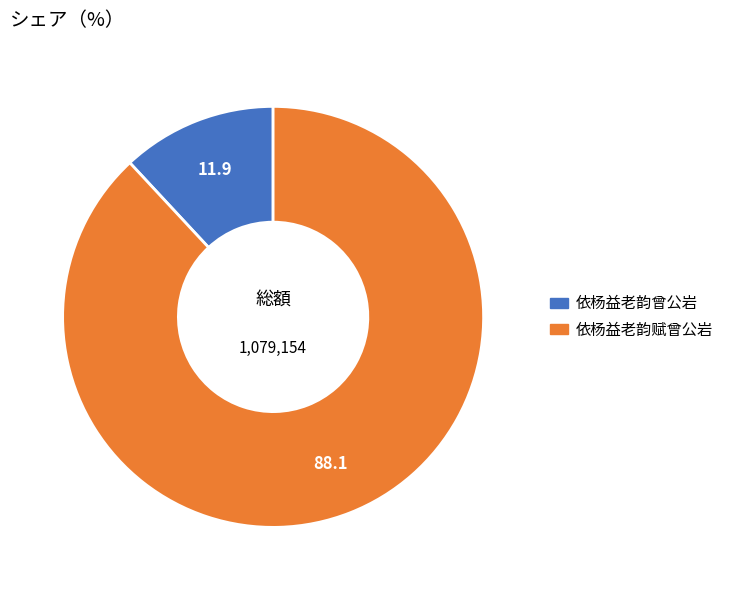

Which slice represents more than half of the pie?

依杨益老韵赋曾公岩